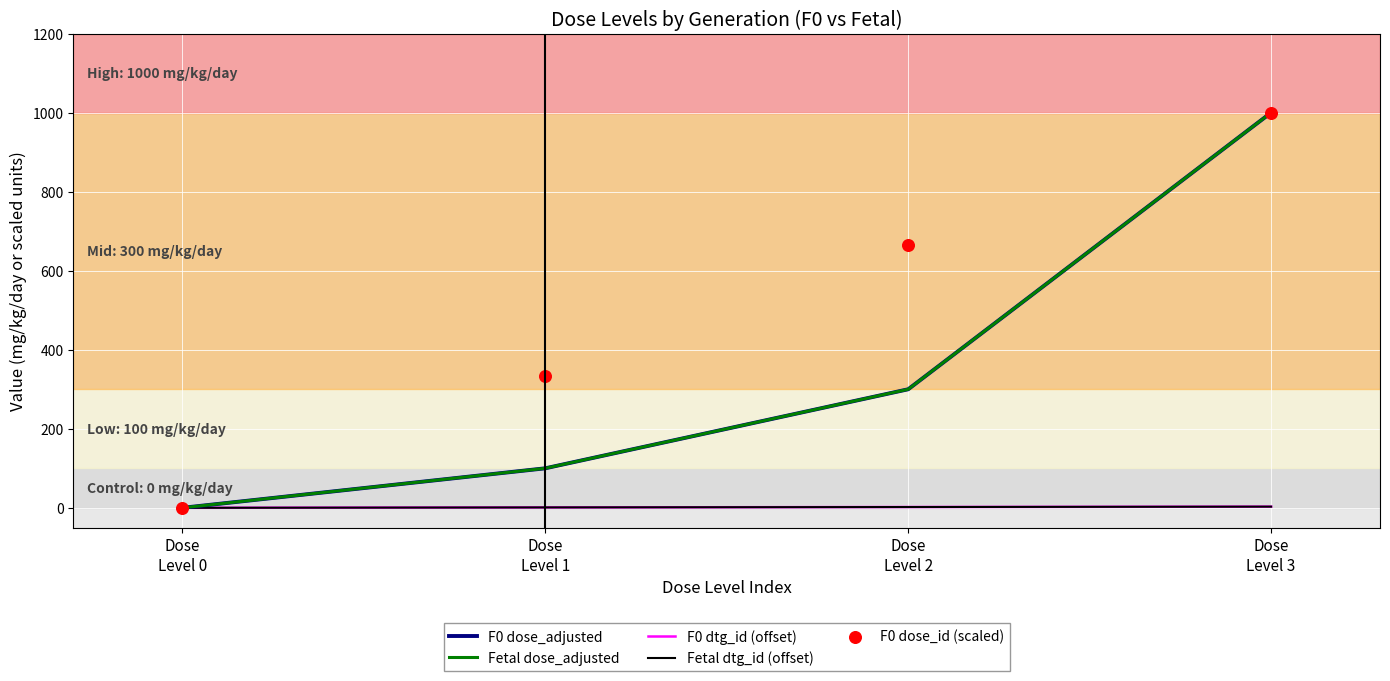

Which series has the largest Y range (max minus min)?

F0 dose_adjusted